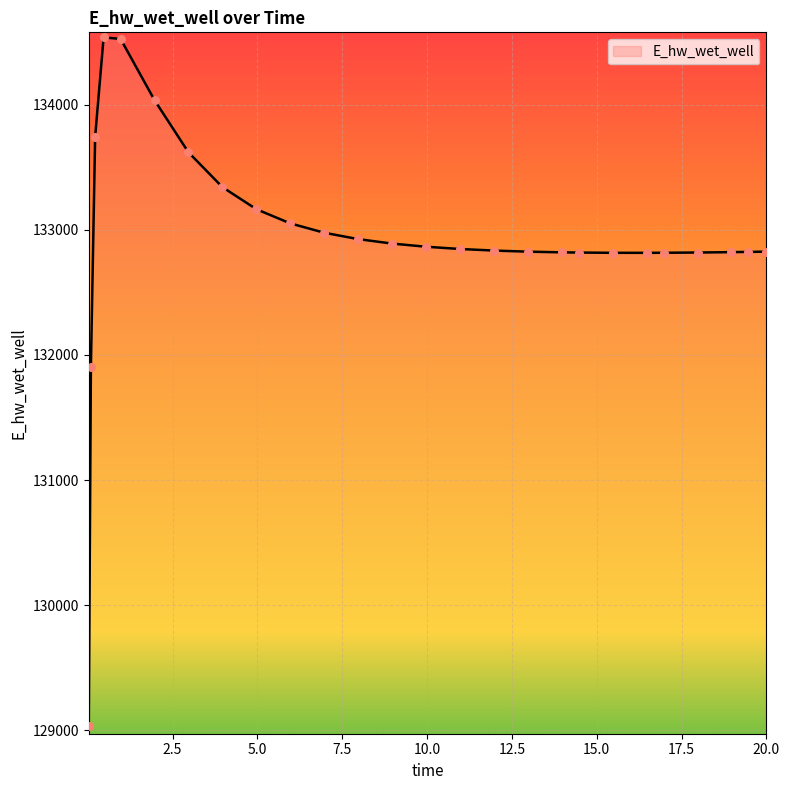

What is the maximum value shown in the chart?

134537.7